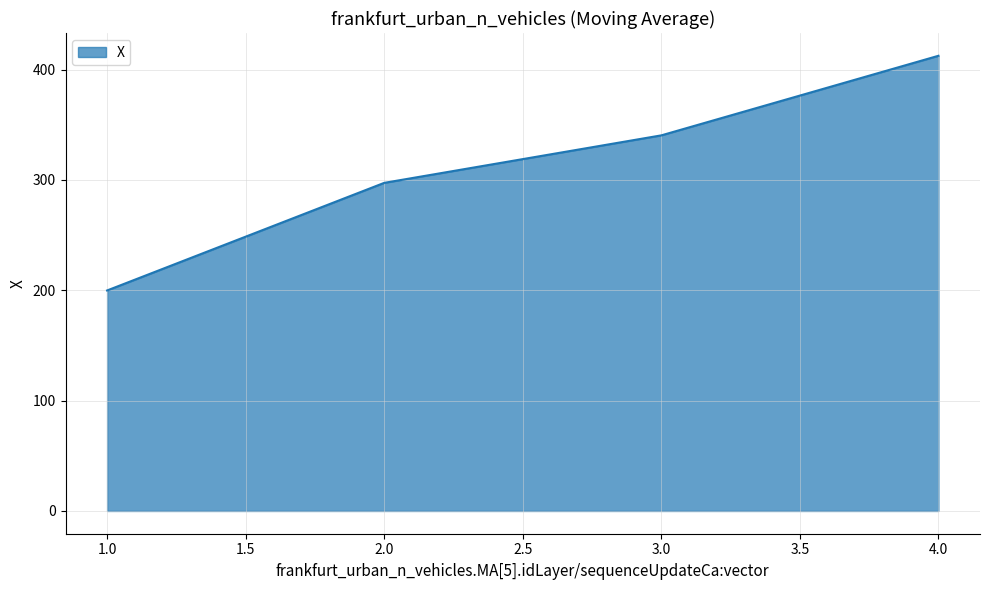

What is the maximum value shown in the chart?

412.6